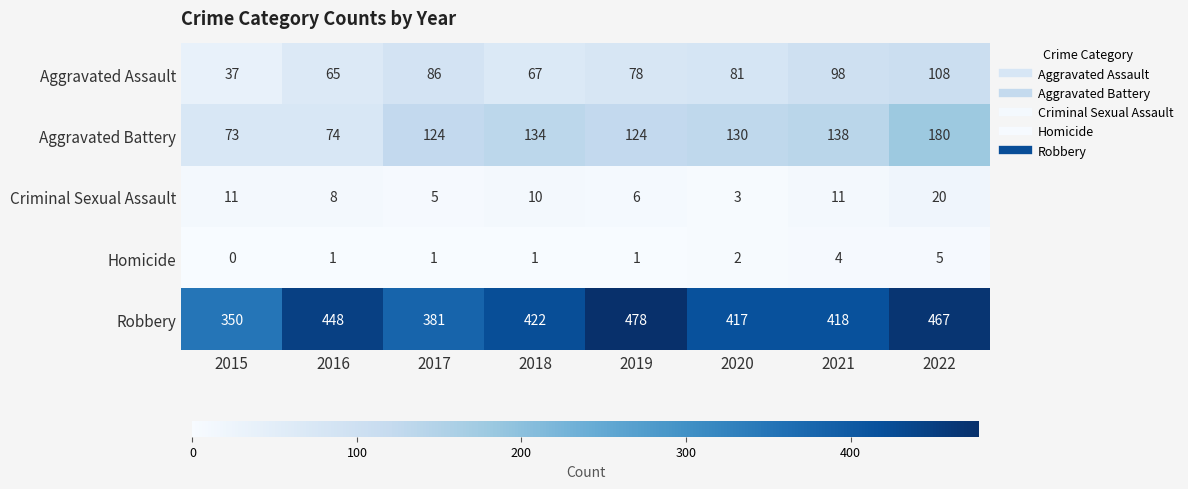

How many series are shown in this chart?

5